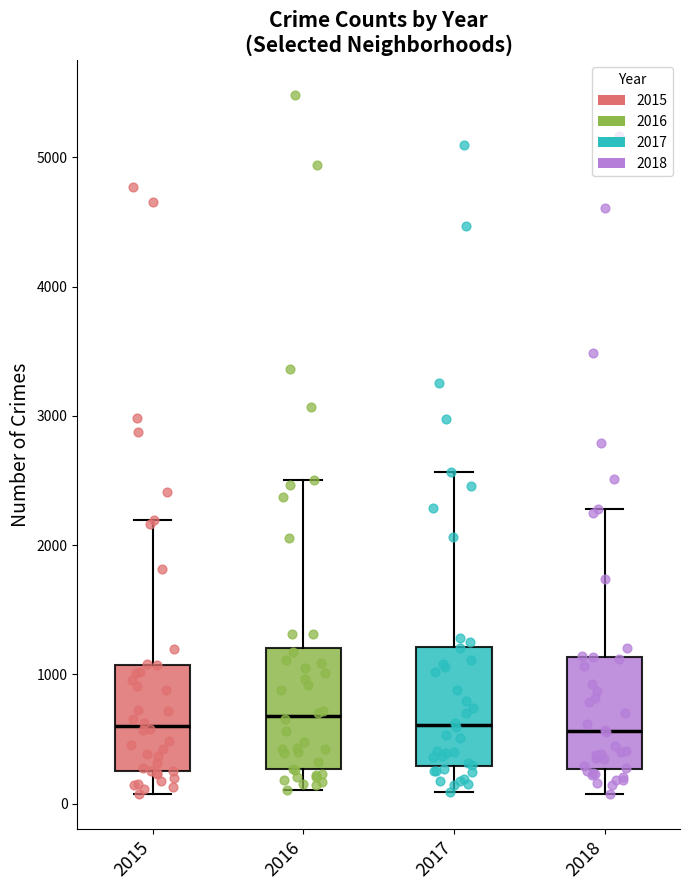

Reading left to right, read every box against the y-axis: the position of its median line, the range the box covers, and the ends of its whiskers. The values are not printed on the chart, so give them approximately, as read against the axis.

2015: median 600, box 300 to 1100, whiskers 100 to 2200
2016: median 700, box 300 to 1200, whiskers 100 to 2500
2017: median 600, box 300 to 1200, whiskers 100 to 2600
2018: median 600, box 300 to 1100, whiskers 100 to 2300